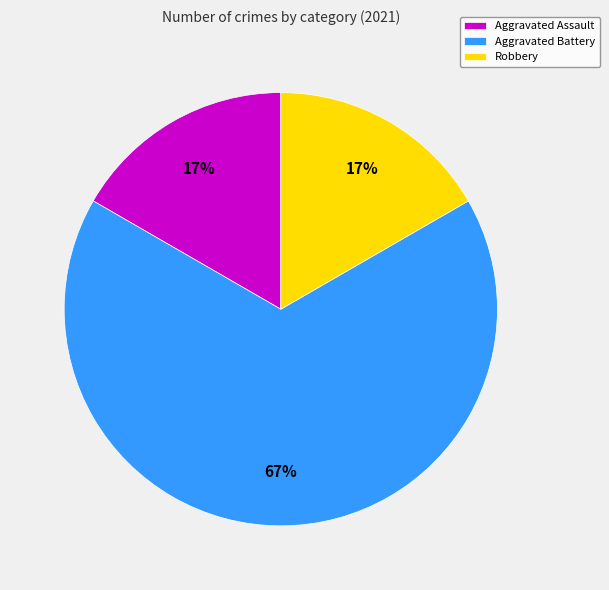

Is it true that Aggravated Assault is 17% of the pie?

True